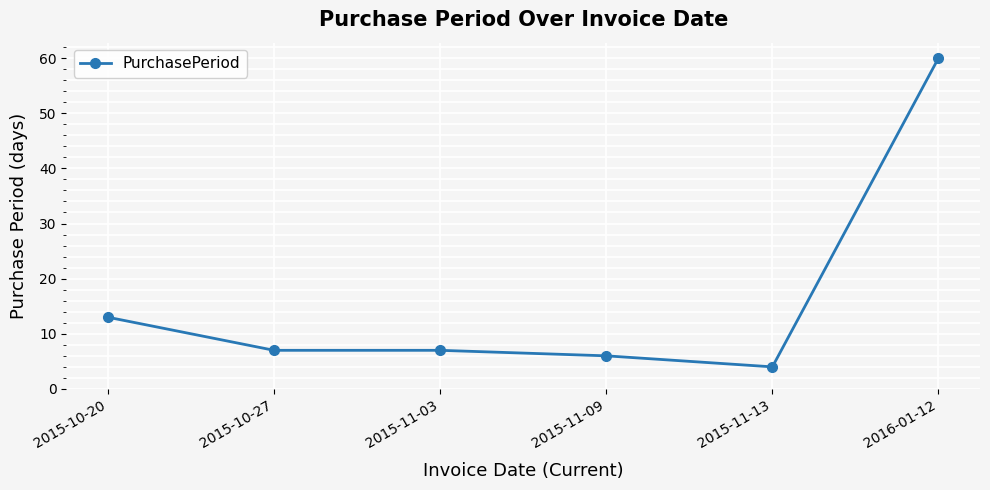

Reading left to right, transcribe all the data shown in this chart.

2015-10-20=13	2015-10-27=7	2015-11-03=7	2015-11-09=6	2015-11-13=4	2016-01-12=60